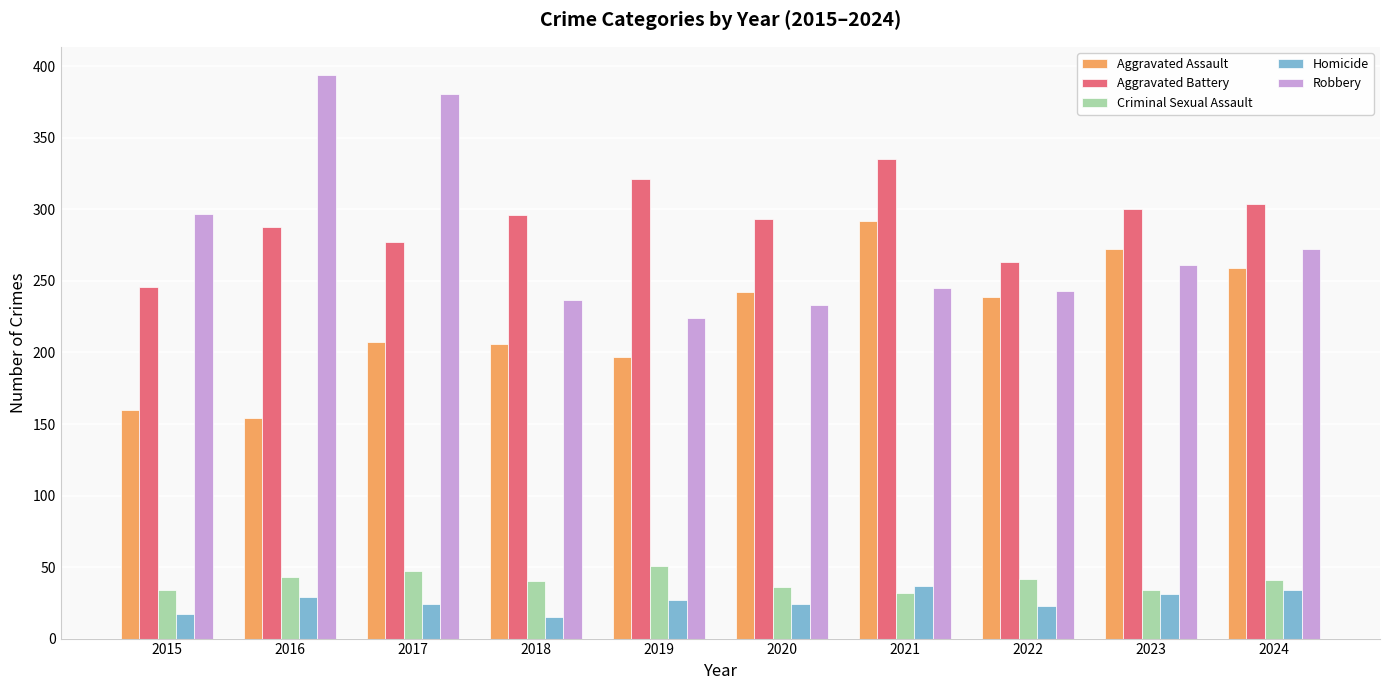

At how many categories does at least one series exceed 71?

10